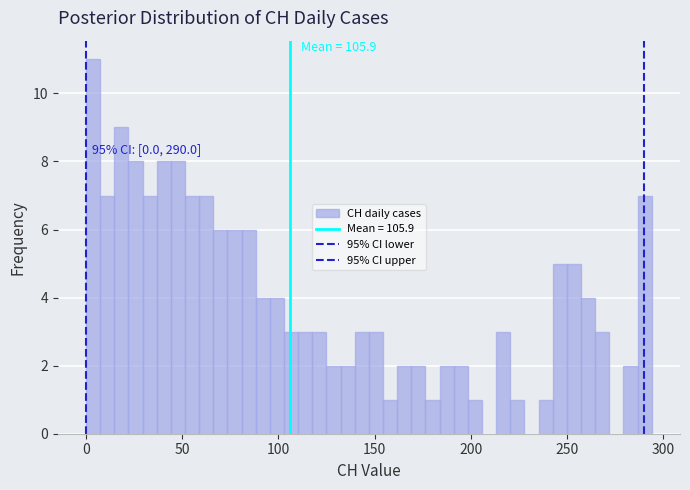

Around what value on the x-axis is the tallest bar? Give the approximate position of its centre, as read against the axis.

5